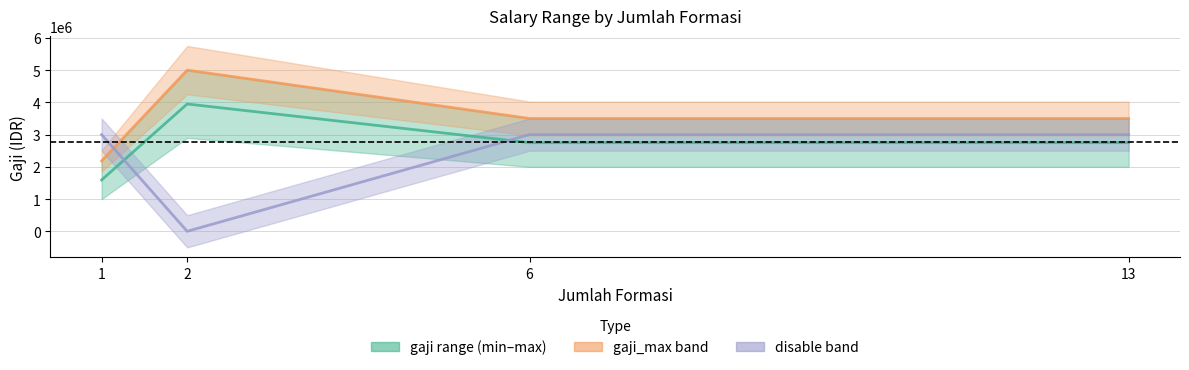

At which label does gaji midpoint first exceed 2750000?

2